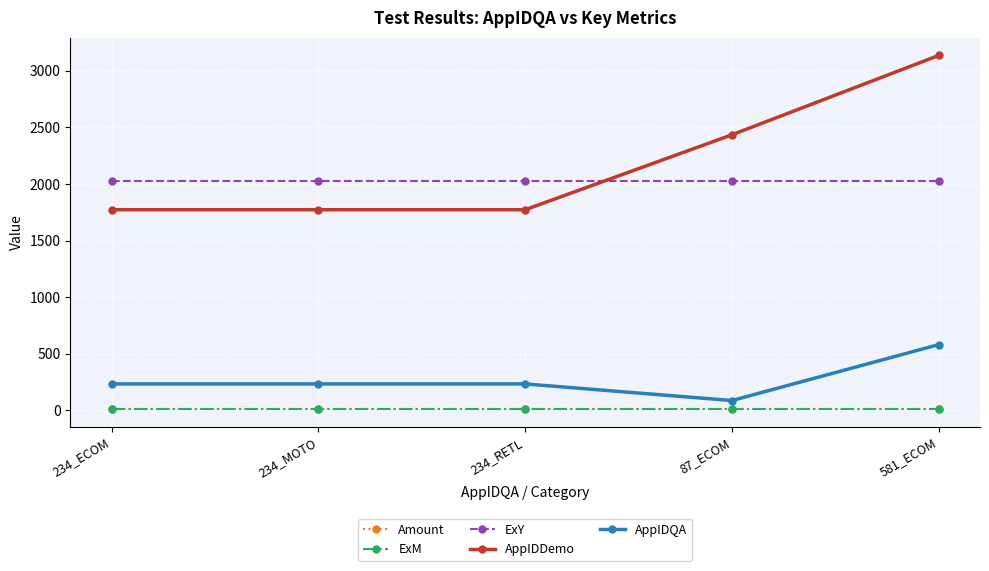

True or false: ExY has a value of 1146.3 at 87_ECOM.

False